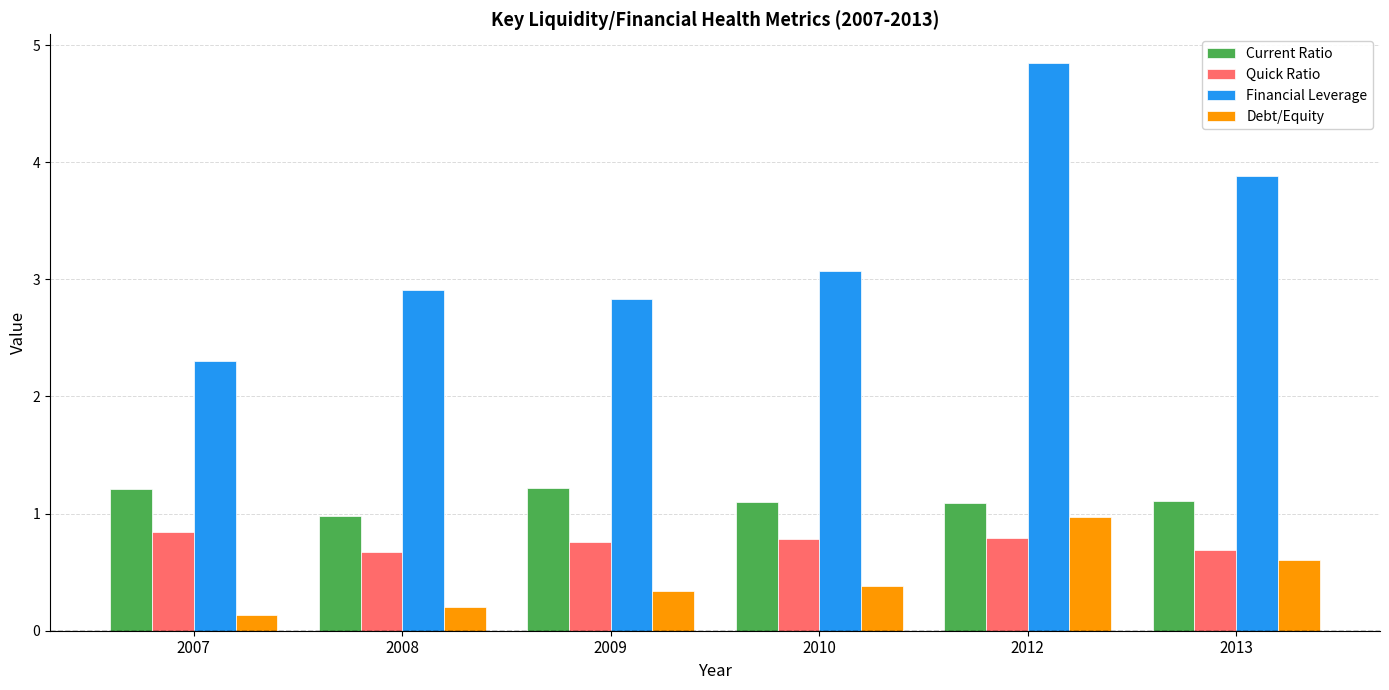

Are the bars horizontal?

No